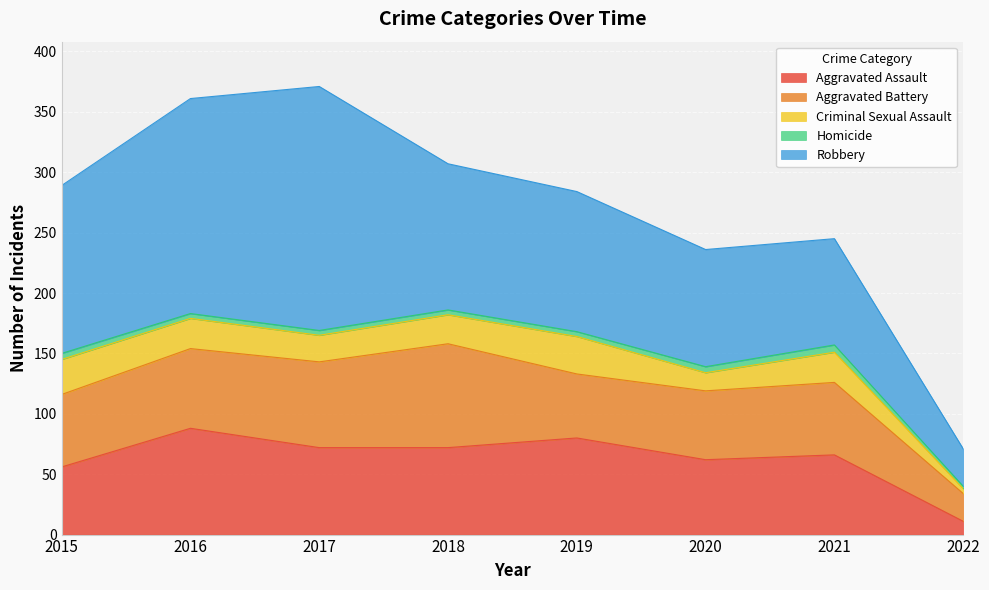

What is the value of the Homicide point at the 1st from the left?

5